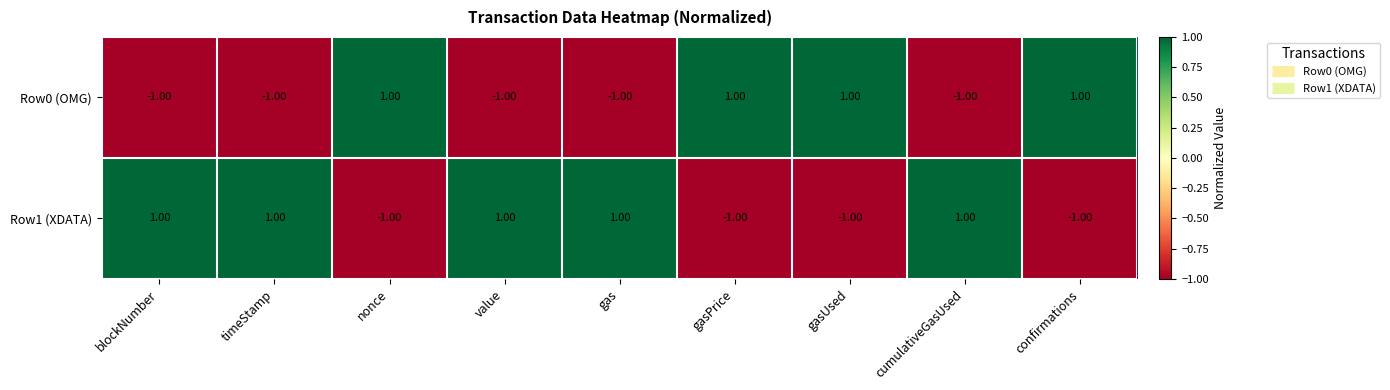

How many negative values does the Row1 (XDATA) series have?

4